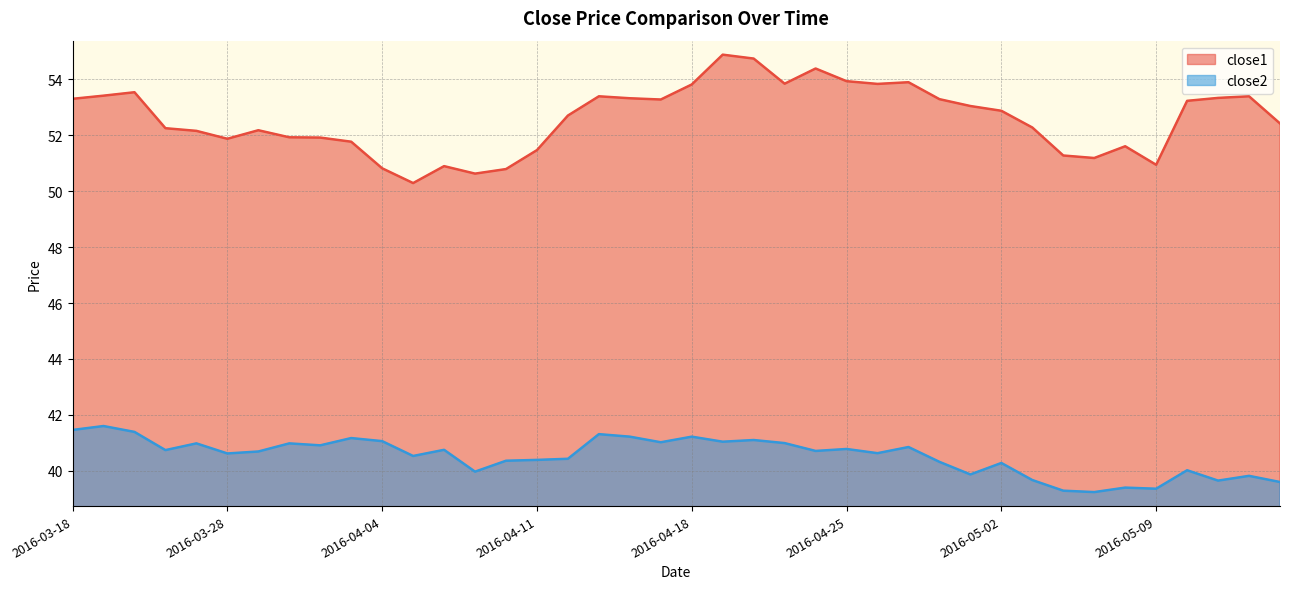

What is the value of the close2 point at the 13th from the left?

40.8